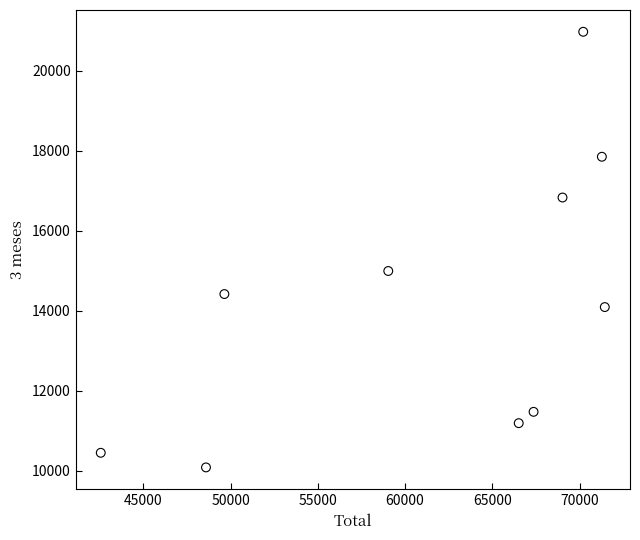

What Y value in the scatter plot is closest to 15527?

14993